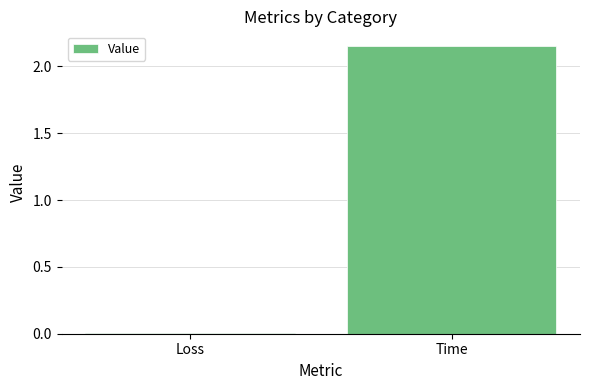

The value at Time is 1.2. True or false?

False